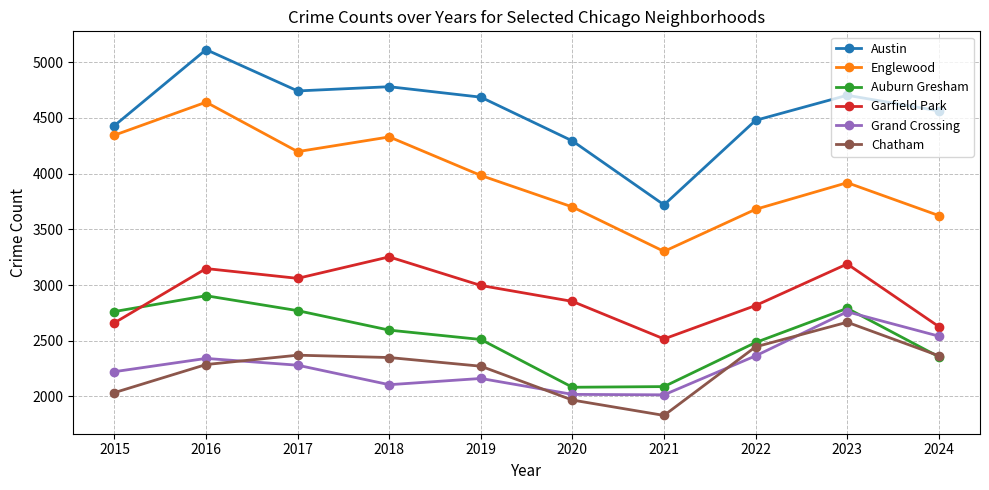

Which series has the largest range (max minus min)?

Austin